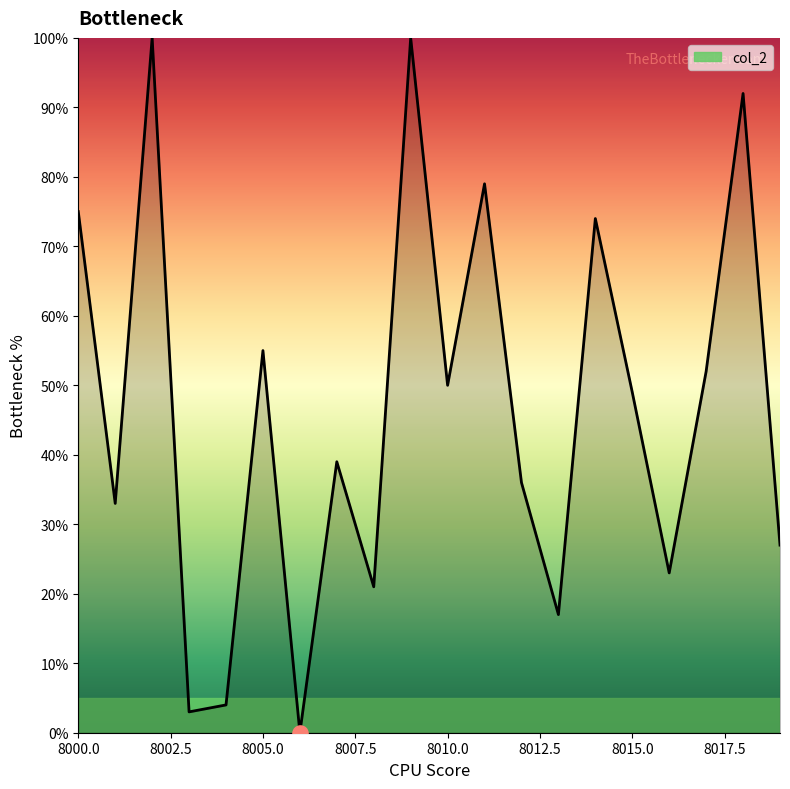

What is the difference between the maximum and minimum values?

100.0